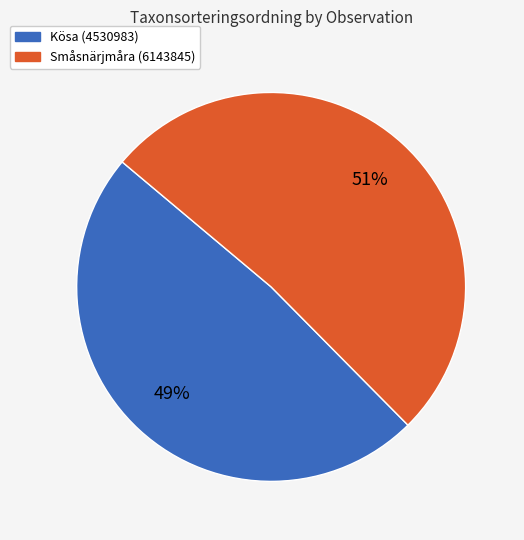

Combined, do Småsnärjmåra (6143845) and Kösa (4530983) account for over 50%?

Yes